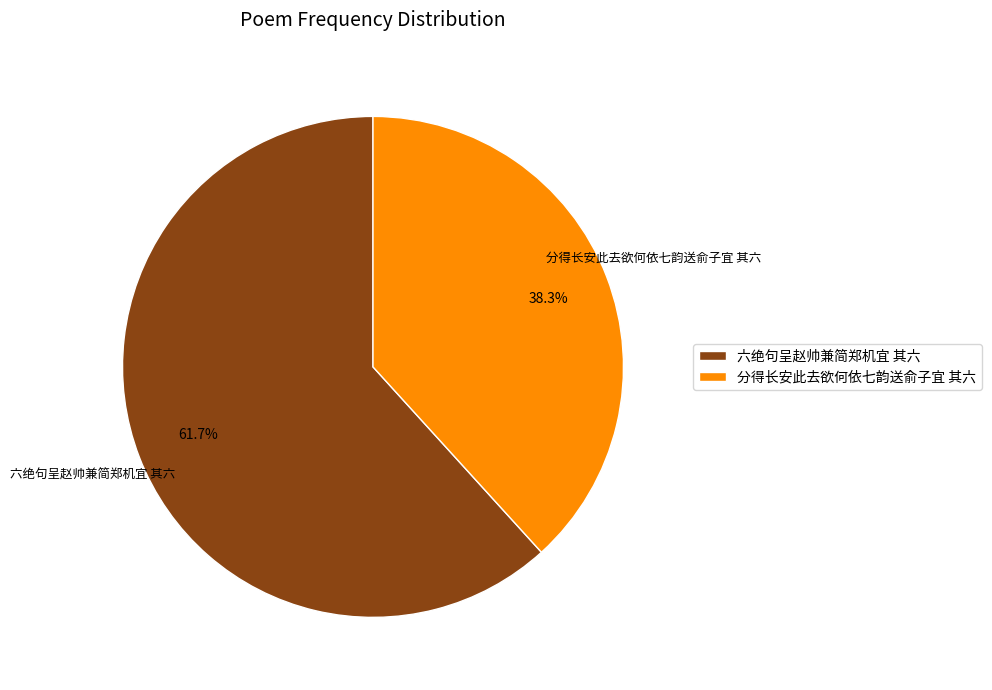

To the nearest percent, what percentage of the pie is 分得长安此去欲何依七韵送俞子宜 其六?

38%